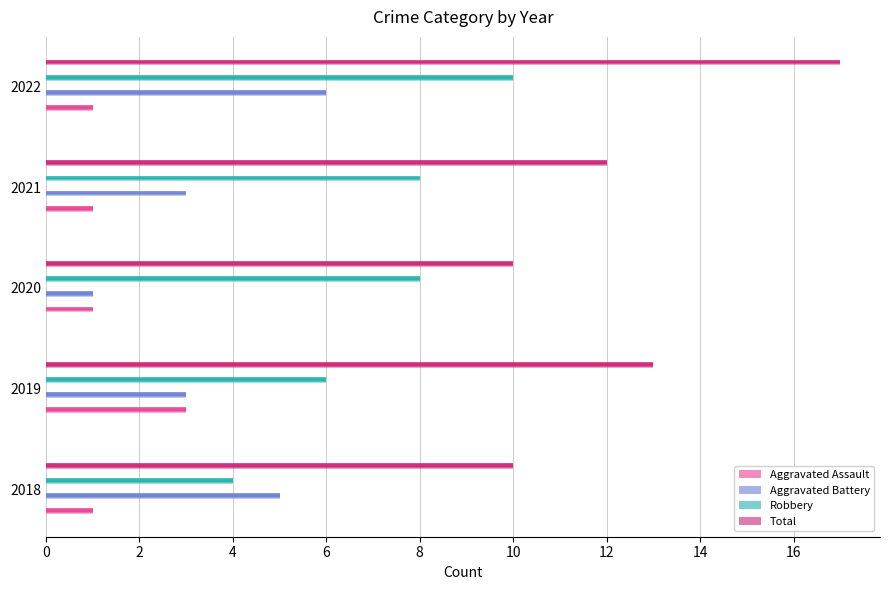

What is the difference between the maximum and minimum values in the Aggravated Battery series?

5